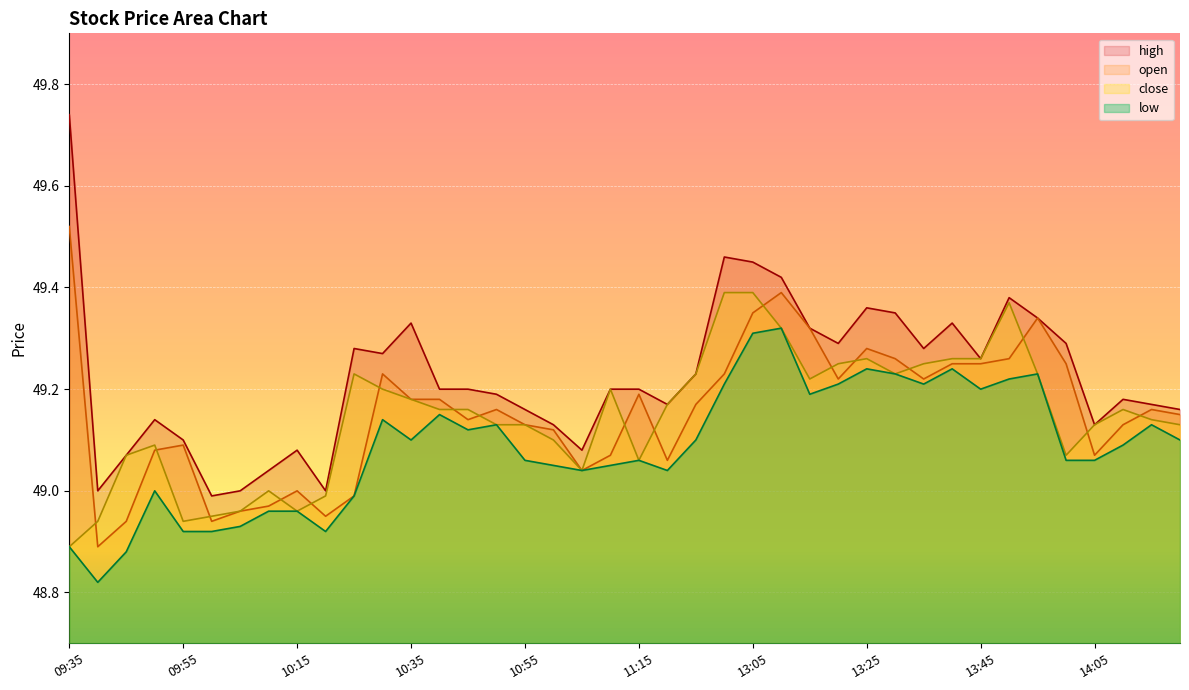

What is the difference between the second highest and minimum values in the open series?

0.5